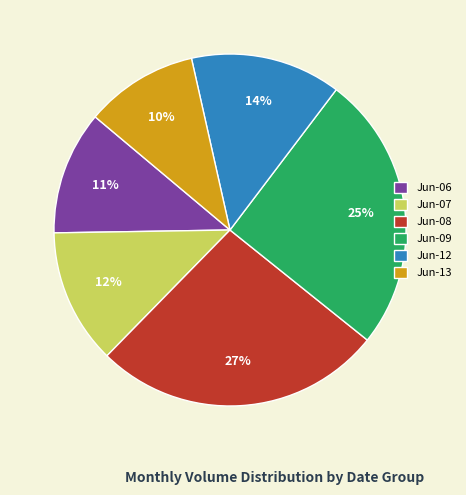

What percentage is the Jun-12 slice, to the nearest percent?

14%